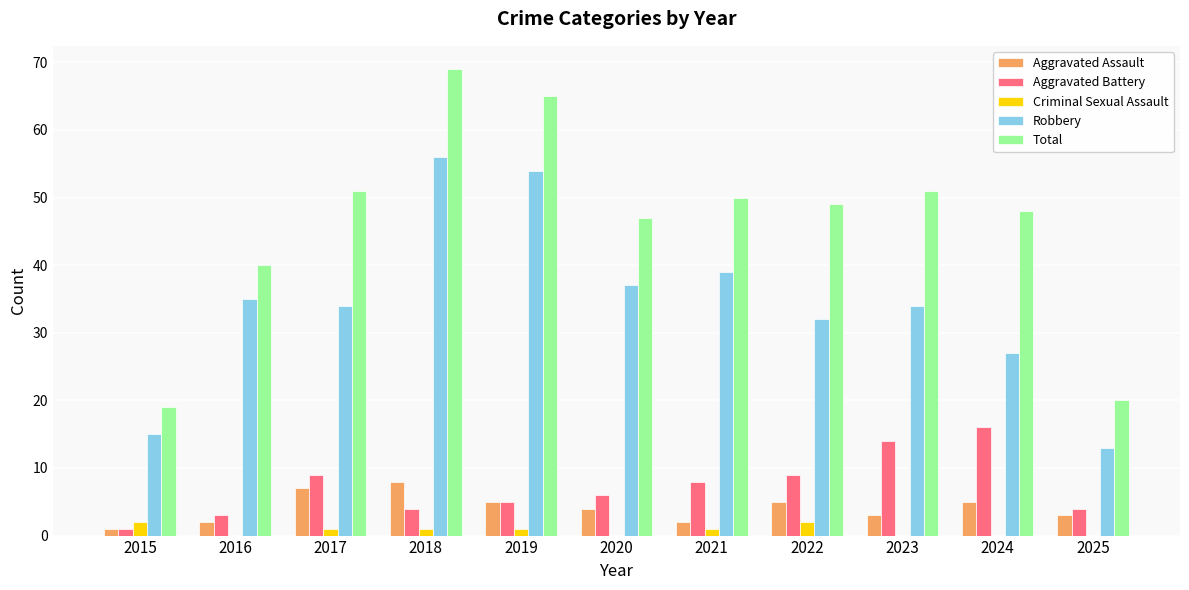

Are the bars horizontal?

No